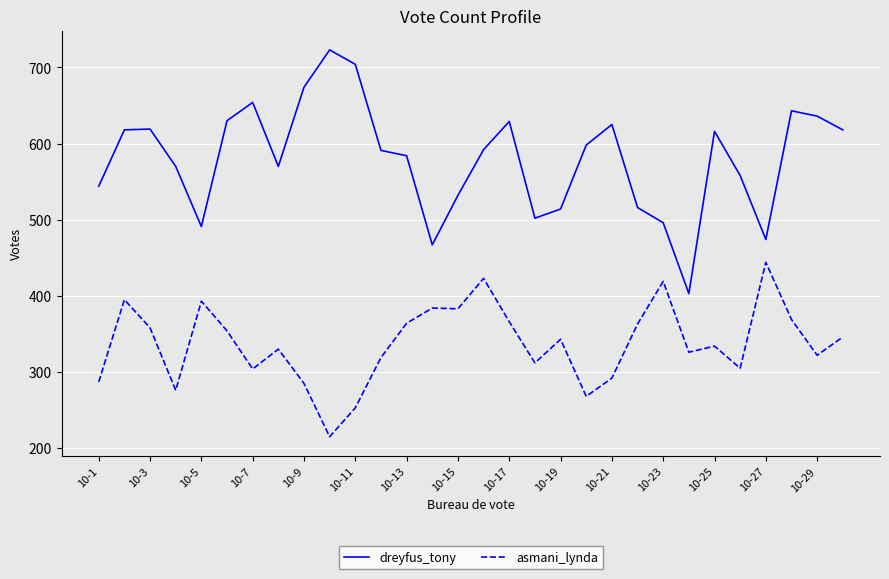

Which series has the widest spread of values?

dreyfus_tony